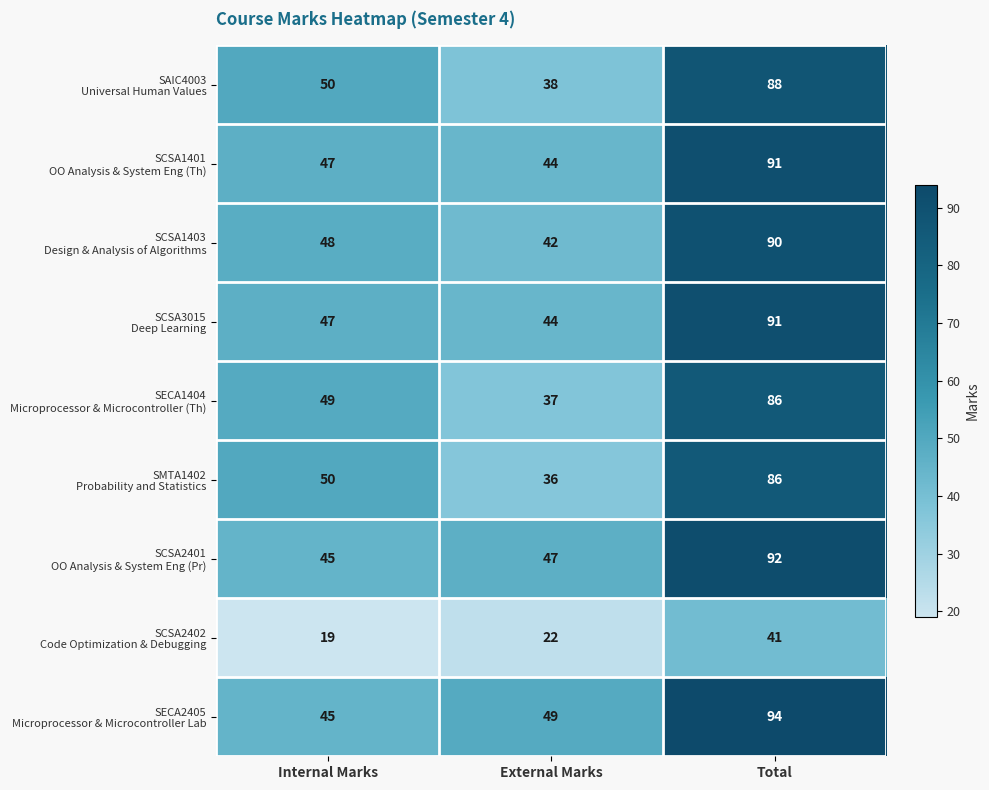

Which category has the highest value across all series?

Total